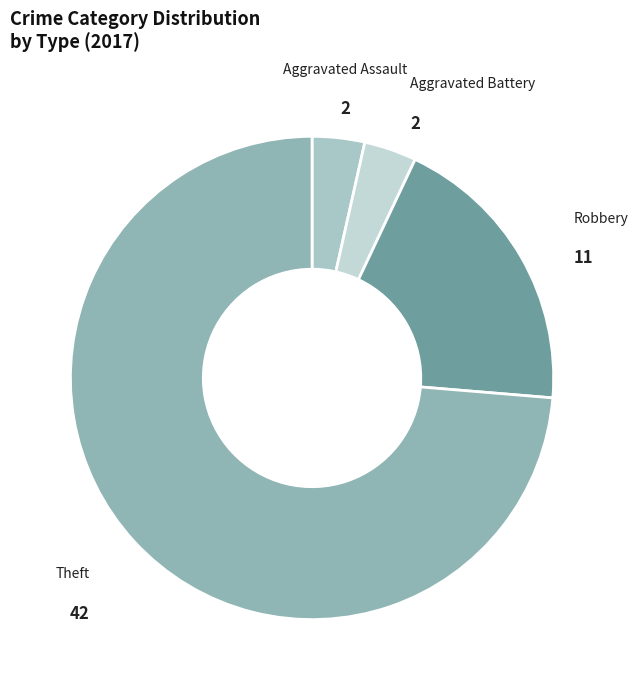

Is the sum of Theft and Robbery greater than half?

Yes